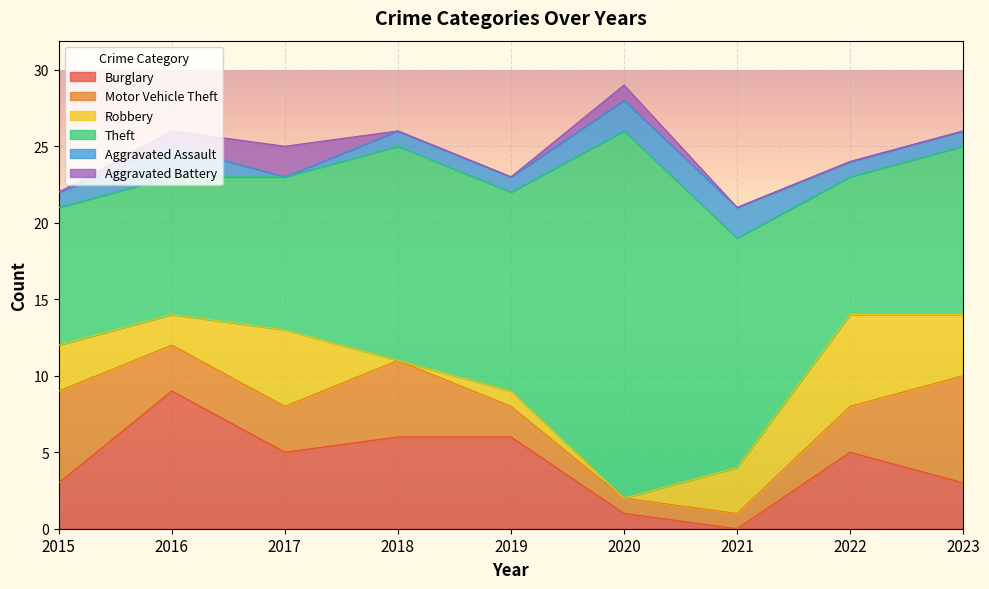

Where do Aggravated Assault and Aggravated Battery first cross each other?

2016 and 2017